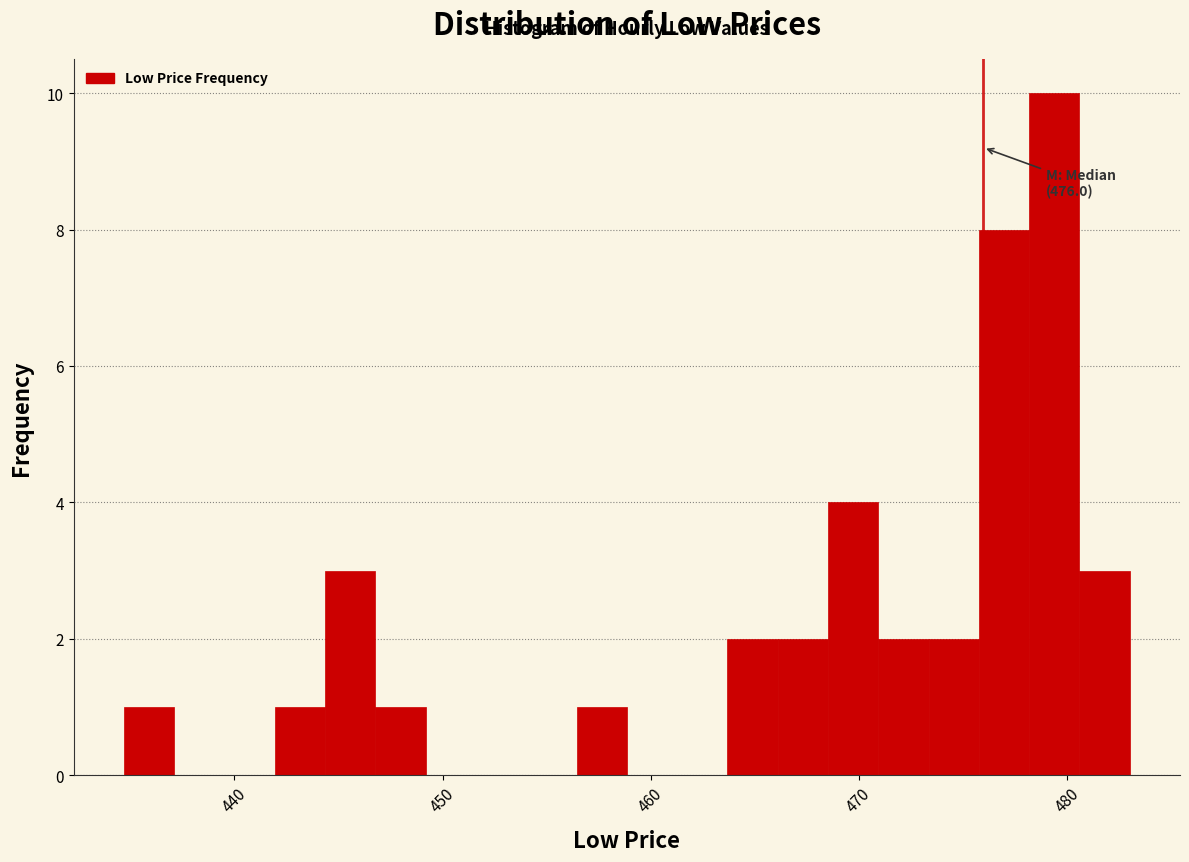

Read against the x-axis, roughly where is the centre of the tallest bar?

479